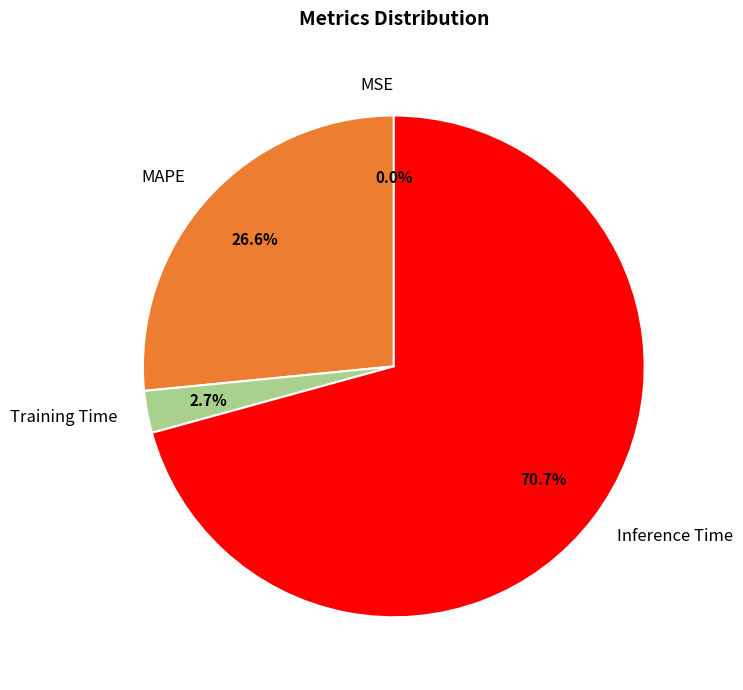

To the nearest percent, what is the combined percentage of Training Time and MAPE?

29%